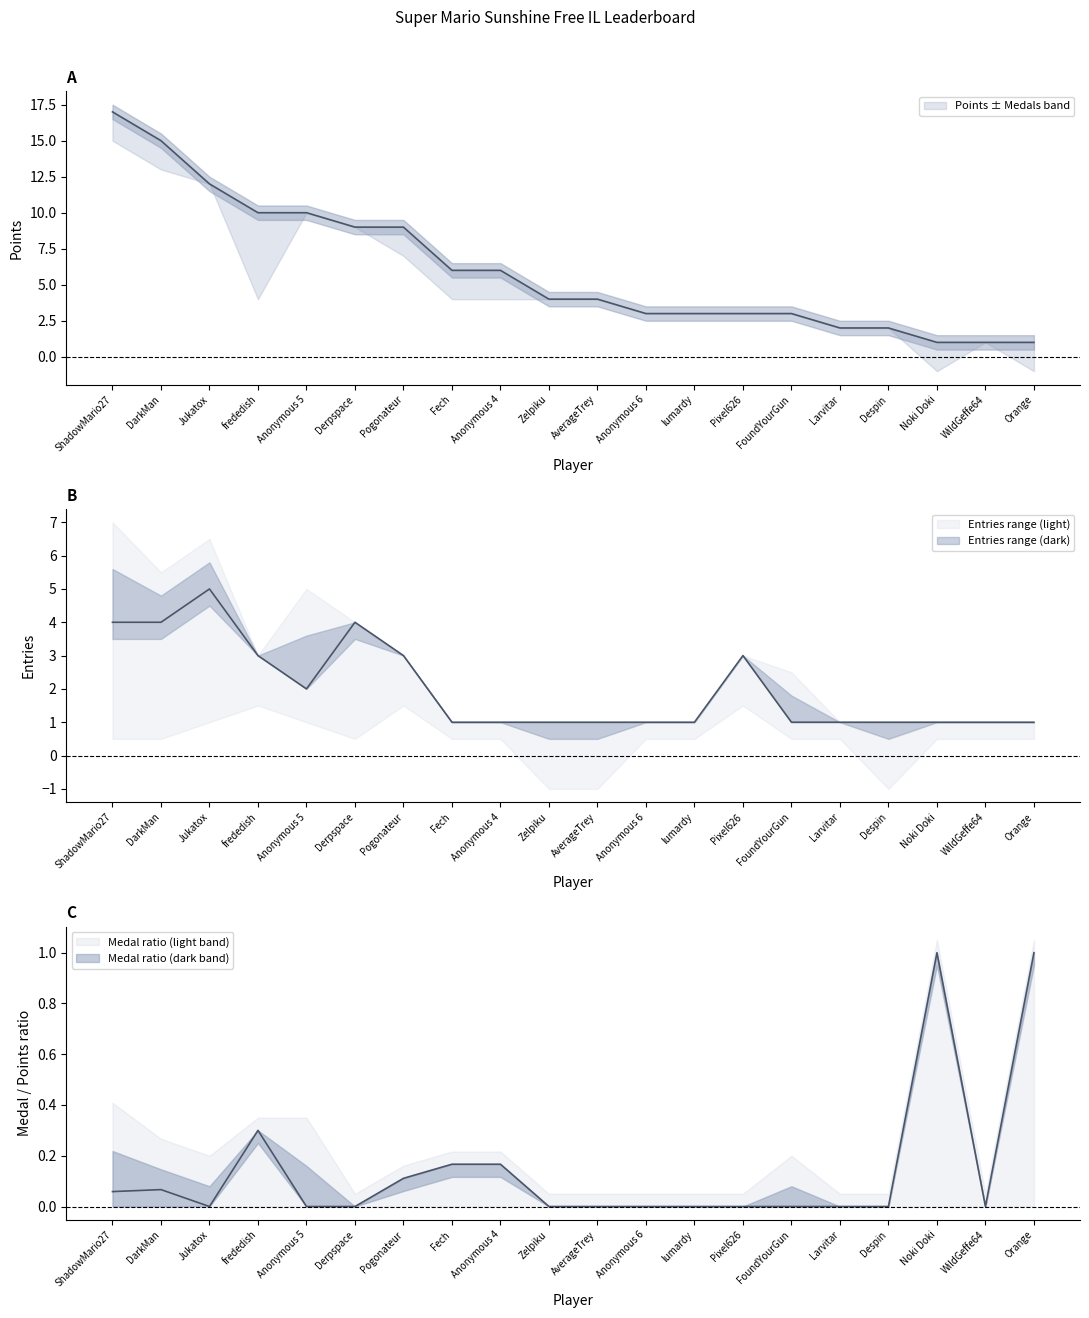

At which label does Medals reach its peak?

frededish